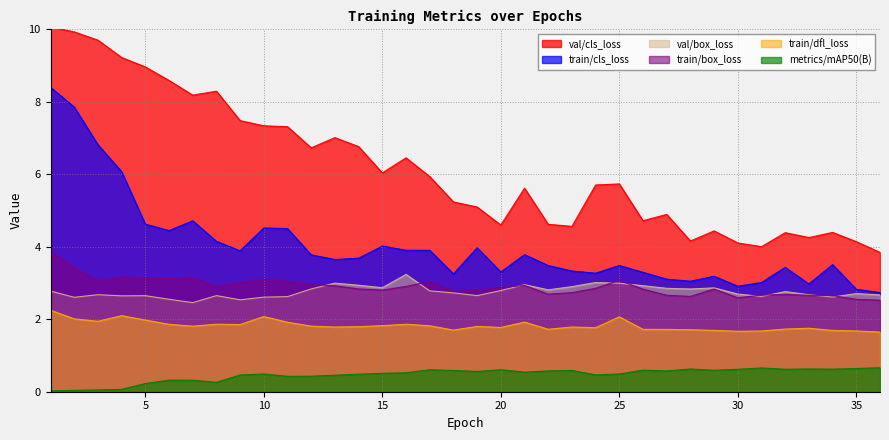

At which category does the chart reach its peak across all series?

1